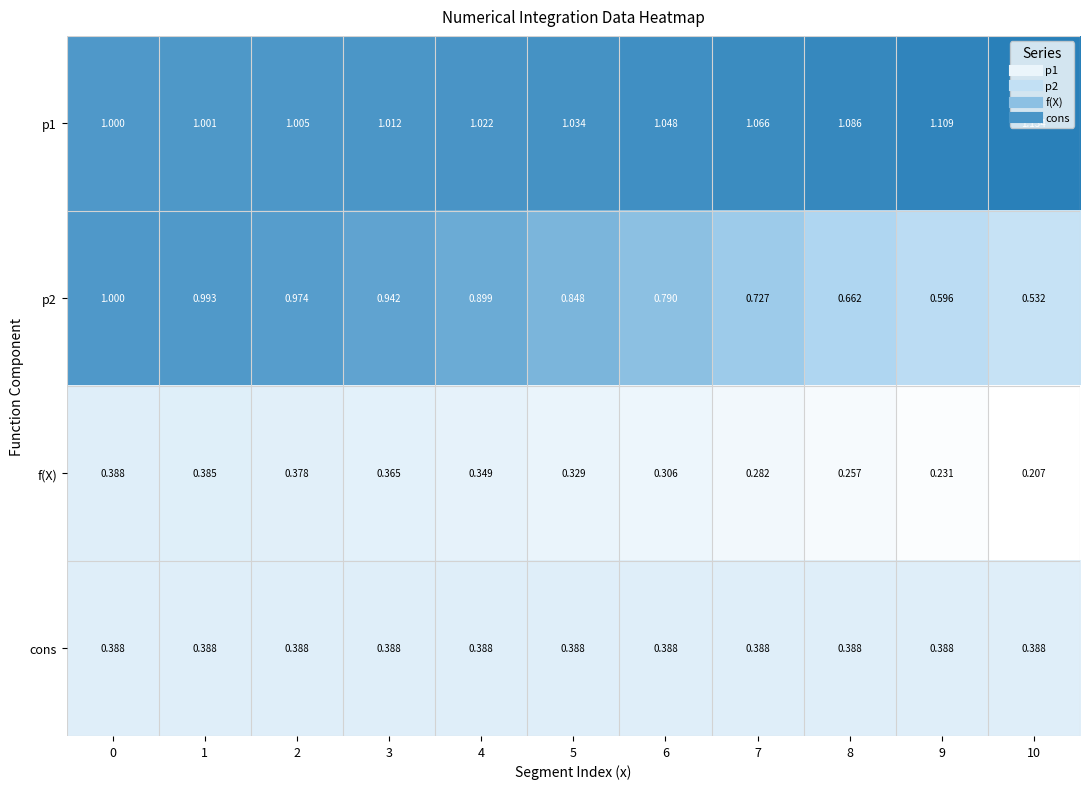

What is the spread (max minus min) of values at 0?

0.6